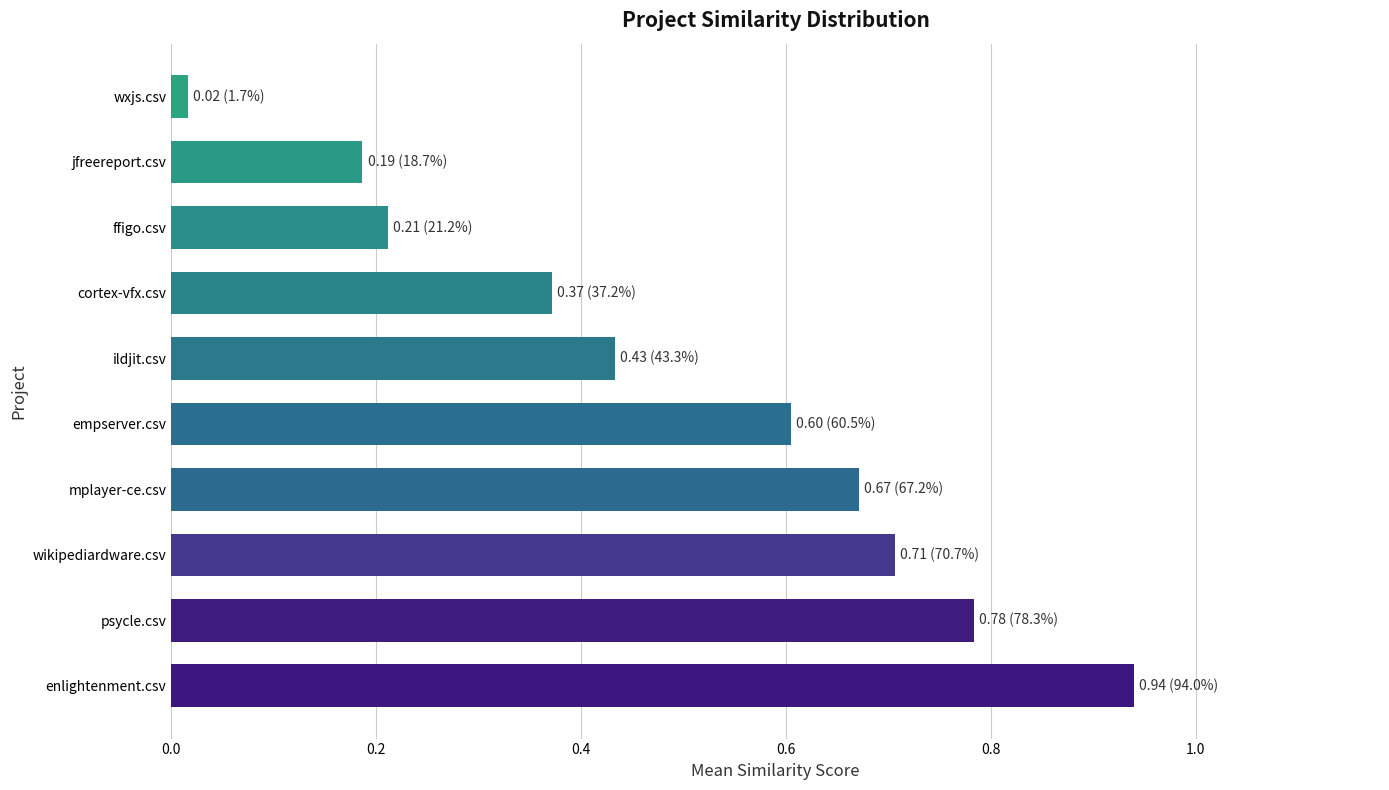

What is the sum of all values?

4.9